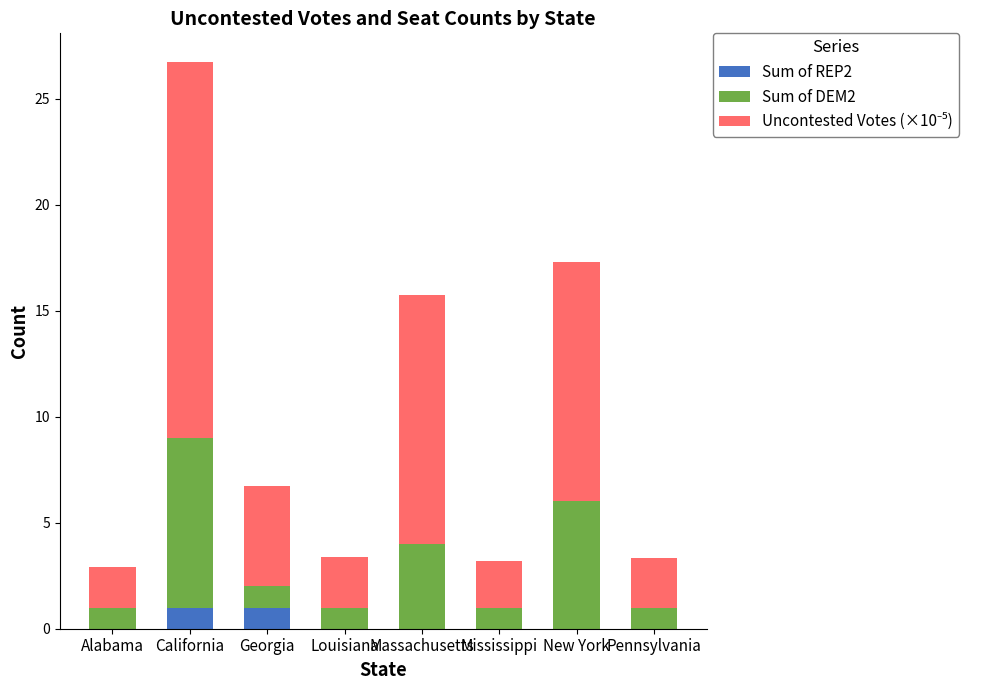

What is the sum of the Sum of REP2 values at Georgia and Mississippi?

1.0